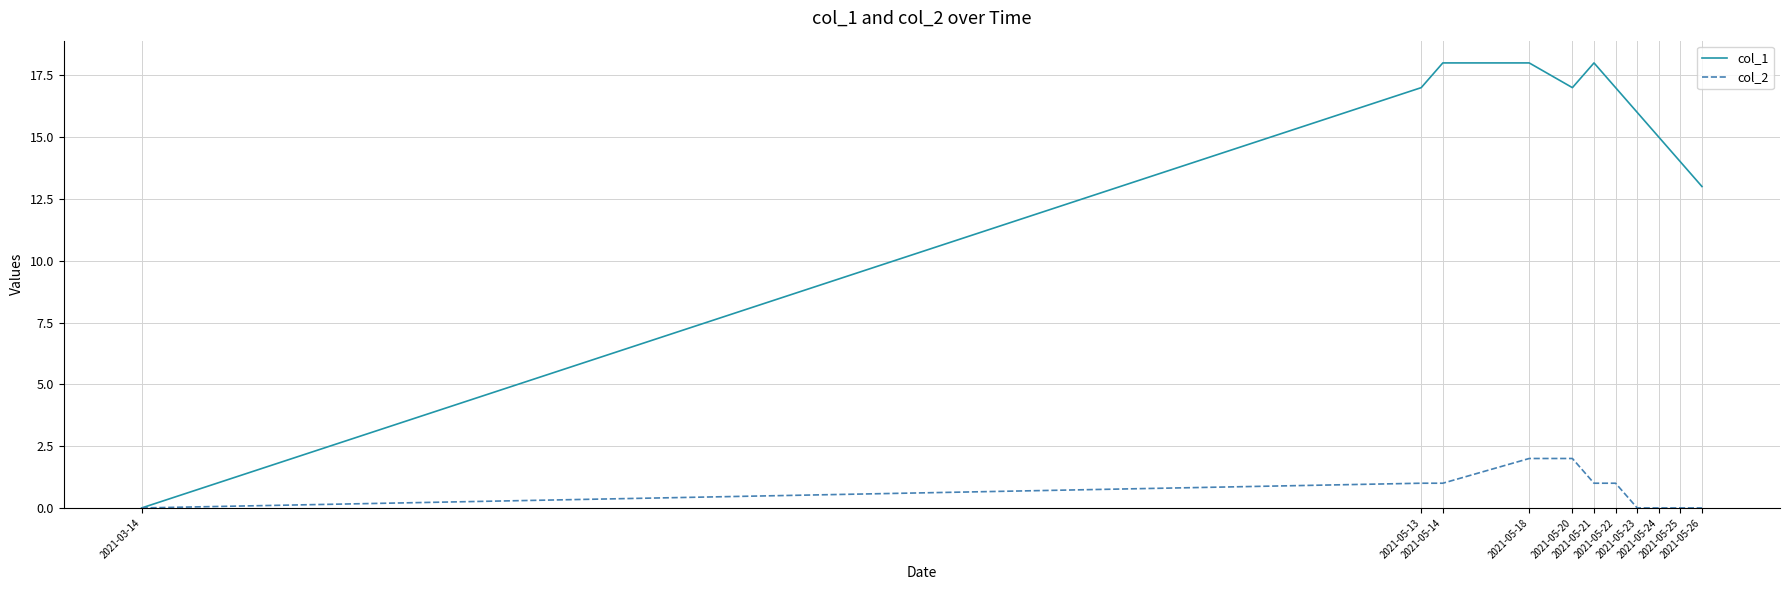

Which series has the widest spread of values?

col_1